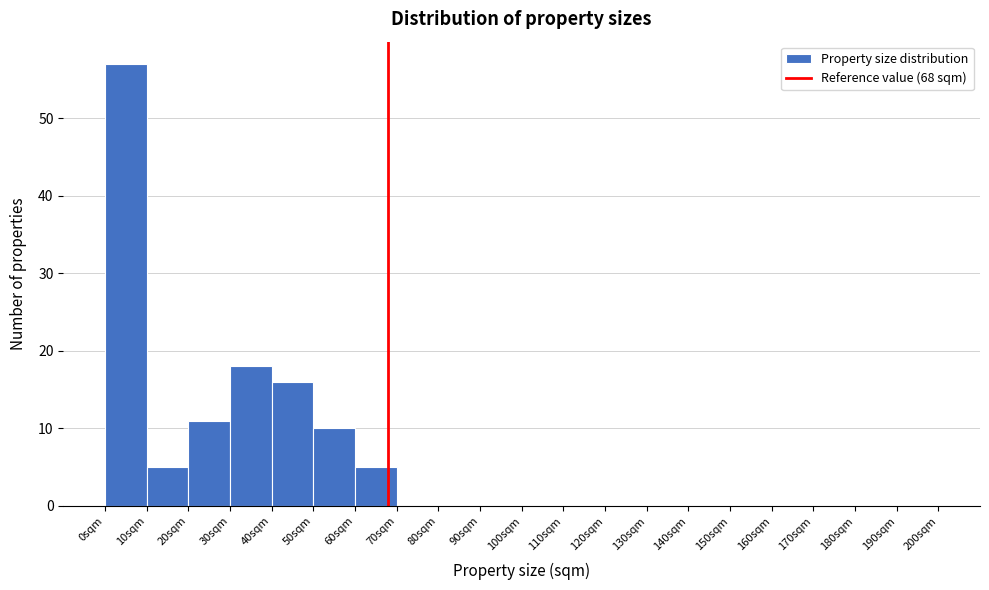

Reading left to right, transcribe this chart: for each bar, give the range it covers on the x-axis and its height. The values are not printed on the chart, so give them approximately, as read against the axis.

0 to 10: 57
10 to 20: 5
20 to 30: 11
30 to 40: 18
40 to 50: 16
50 to 60: 10
60 to 70: 5
70 to 80: 0
80 to 90: 0
90 to 100: 0
100 to 110: 0
110 to 120: 0
120 to 130: 0
130 to 140: 0
140 to 150: 0
150 to 160: 0
160 to 170: 0
170 to 180: 0
180 to 190: 0
190 to 200: 0